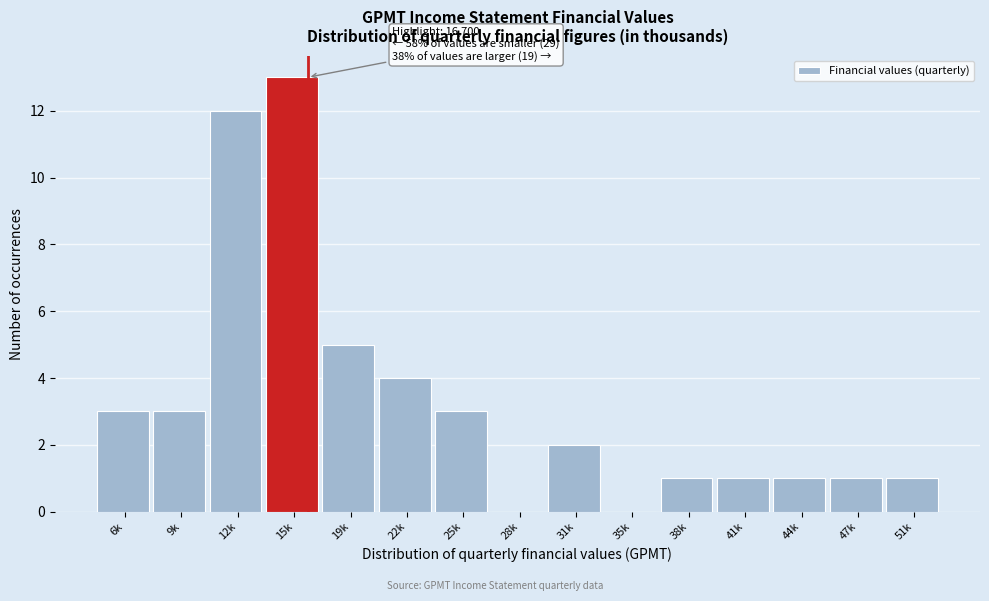

Reading right to left, transcribe all the data shown in this chart.

51k=1	47k=1	44k=1	41k=1	38k=1	35k=0	31k=2	28k=0	25k=3	22k=4	19k=5	15k=13	12k=12	9k=3	6k=3